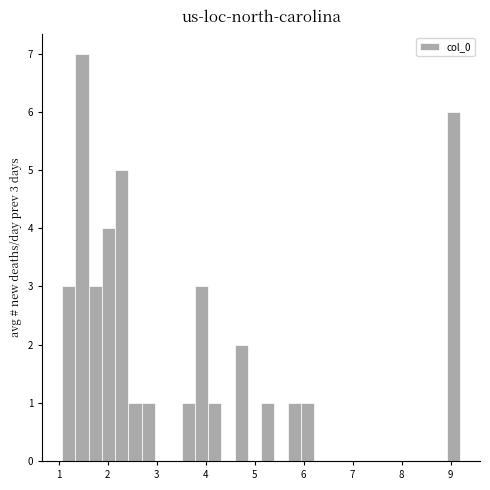

Read against the x-axis, roughly where is the centre of the tallest bar?

1.5